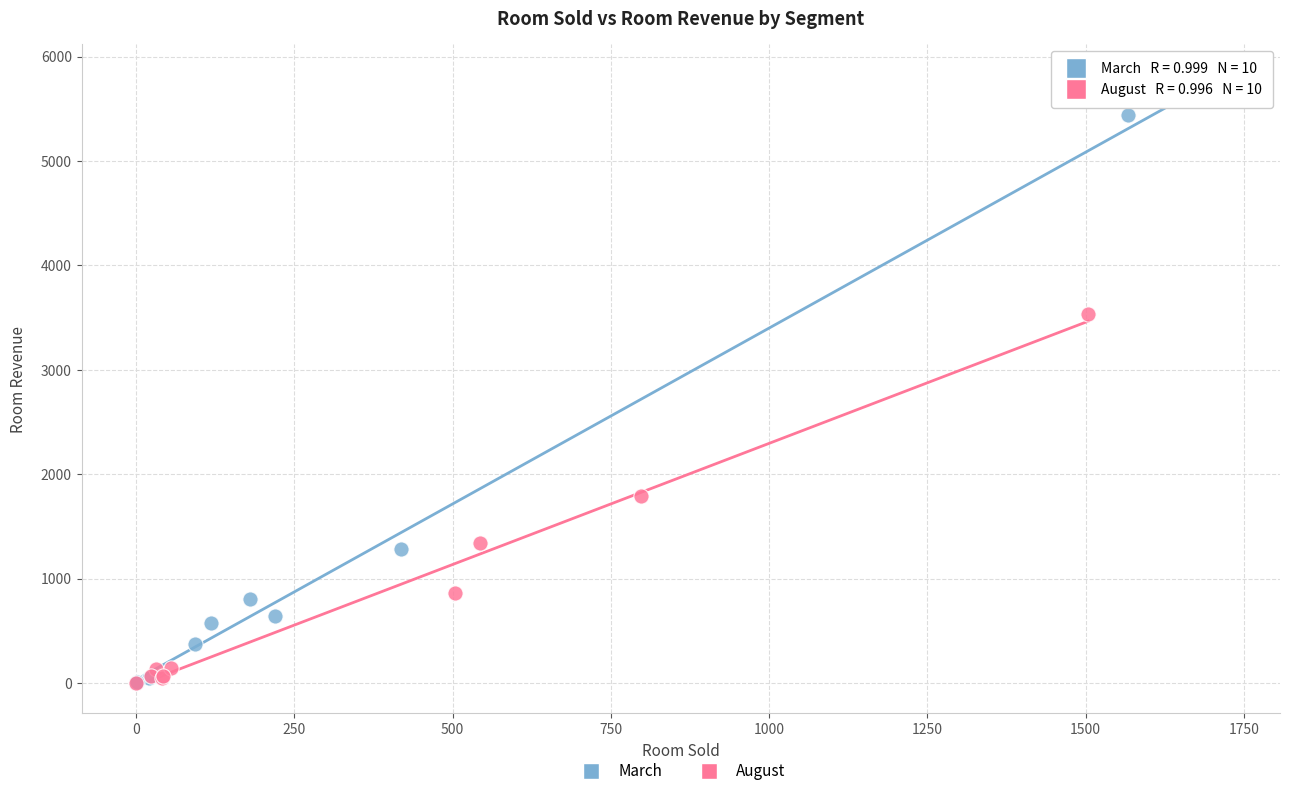

Which series has the largest Y range (max minus min)?

March